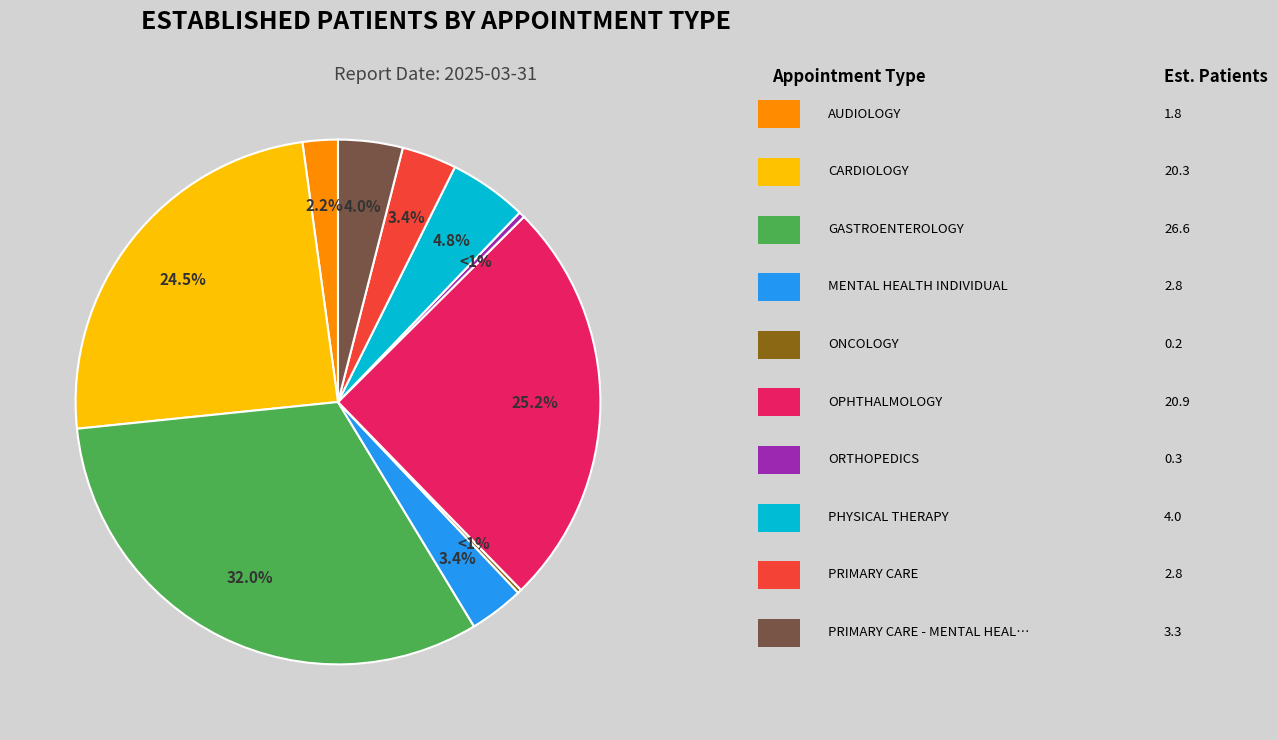

How many slices are in this pie chart?

10